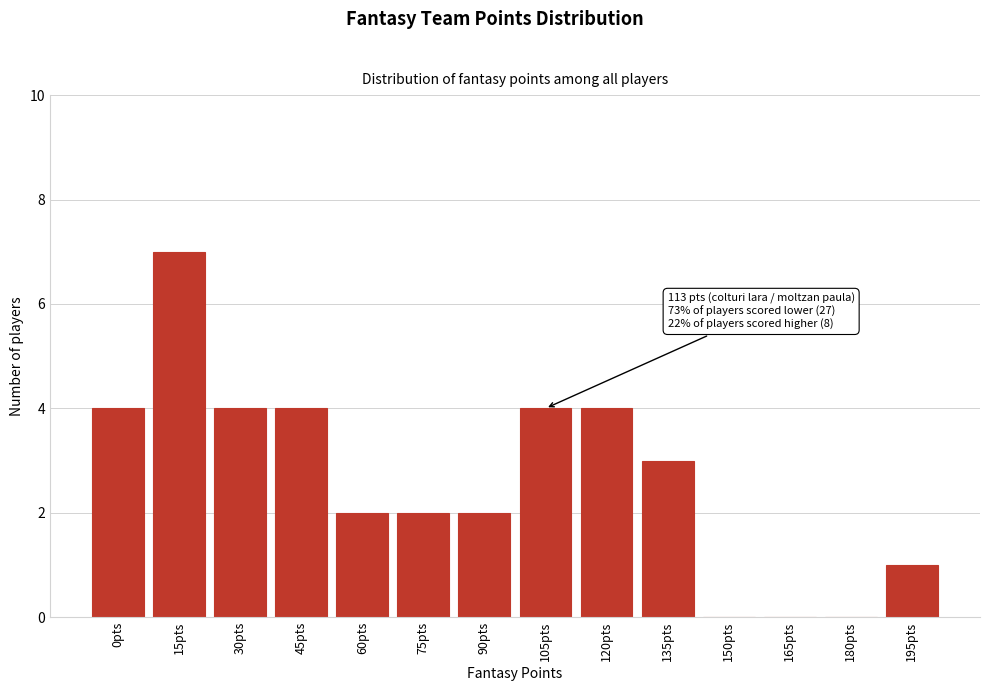

Reading right to left, extract all data points from this chart.

195pts=1	180pts=0	165pts=0	150pts=0	135pts=3	120pts=4	105pts=4	90pts=2	75pts=2	60pts=2	45pts=4	30pts=4	15pts=7	0pts=4